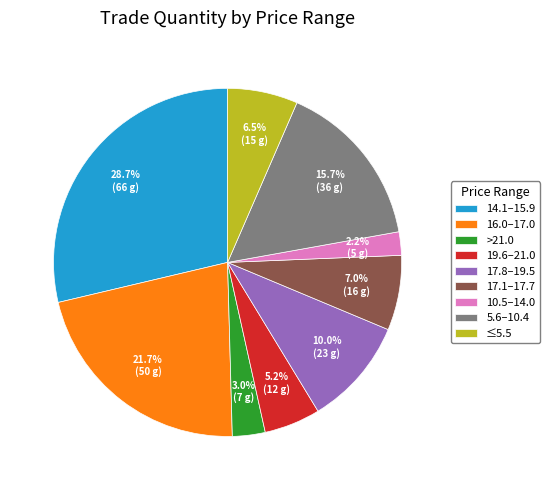

Is the sum of 10.5–14.0 and 17.8–19.5 greater than half?

No